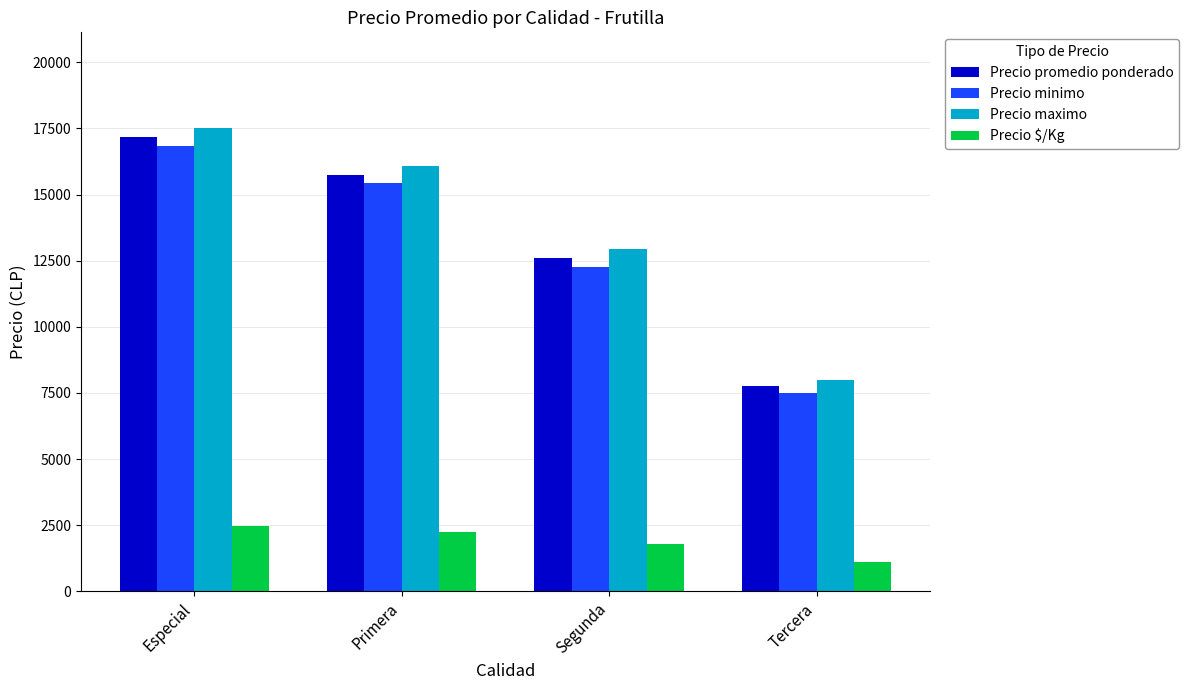

At which category is the sum across all series the highest?

Especial